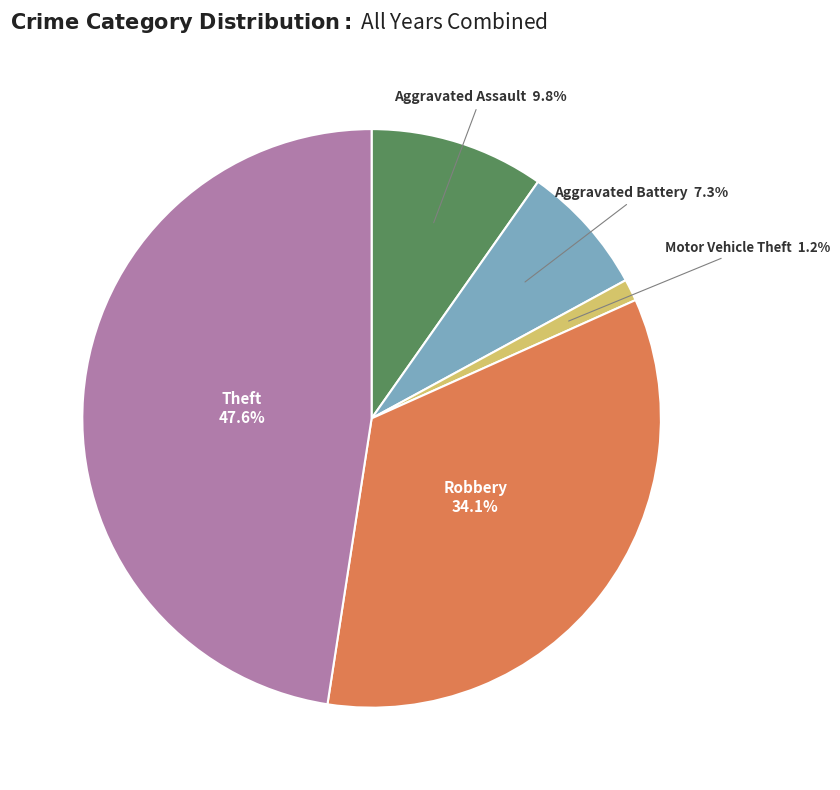

Is there a majority slice in this chart?

No